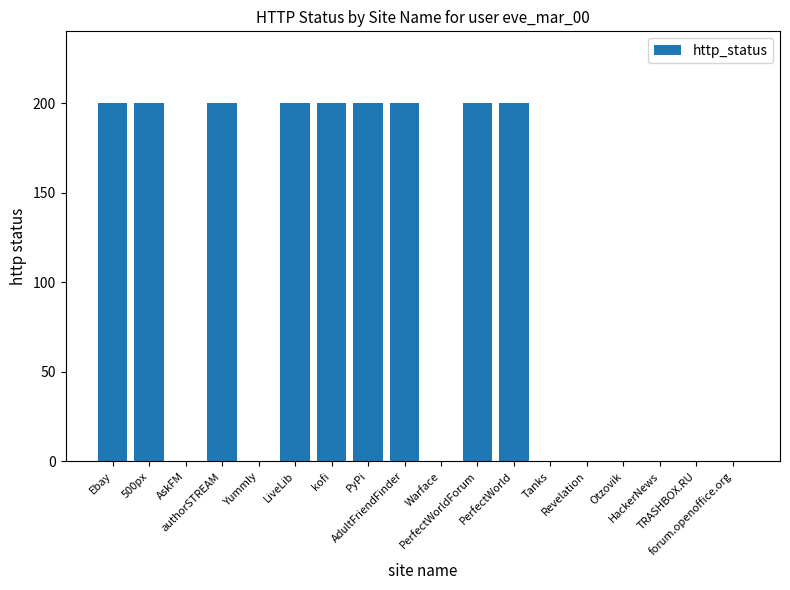

What is the maximum value shown in the chart?

200